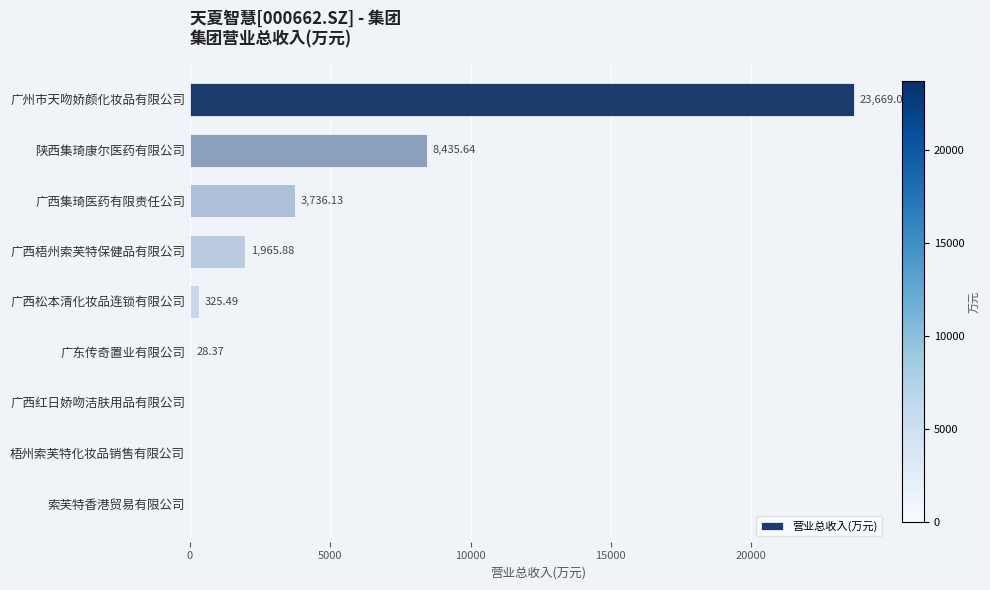

Which label corresponds to the largest value in the chart?

广州市天吻娇颜化妆品有限公司